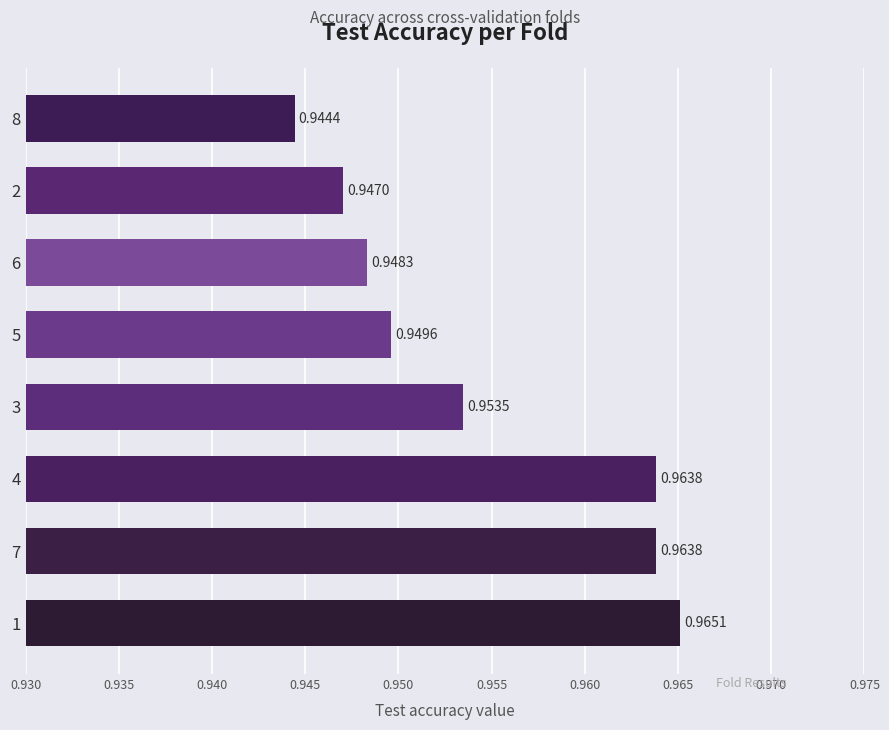

Where is the data nearest to the value 0?

8